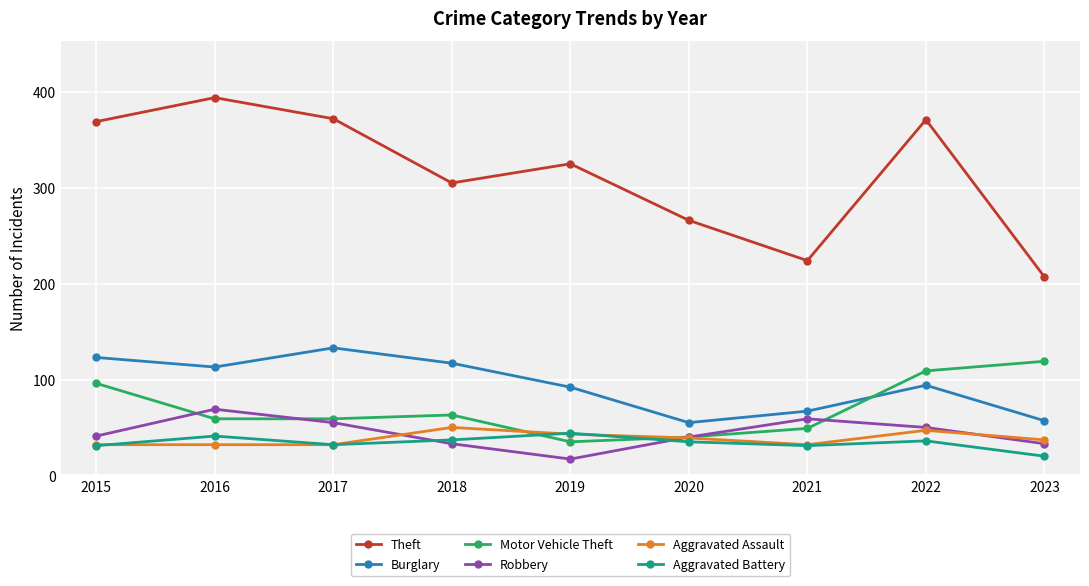

What is the difference between the maximum and minimum values in the Burglary series?

78